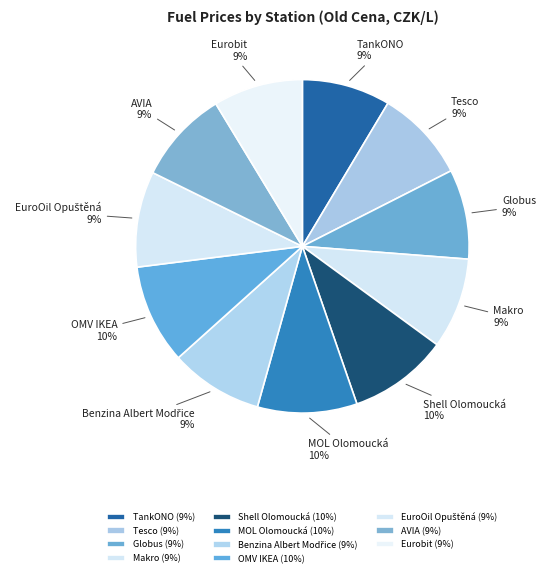

How many segments does this pie chart have?

11